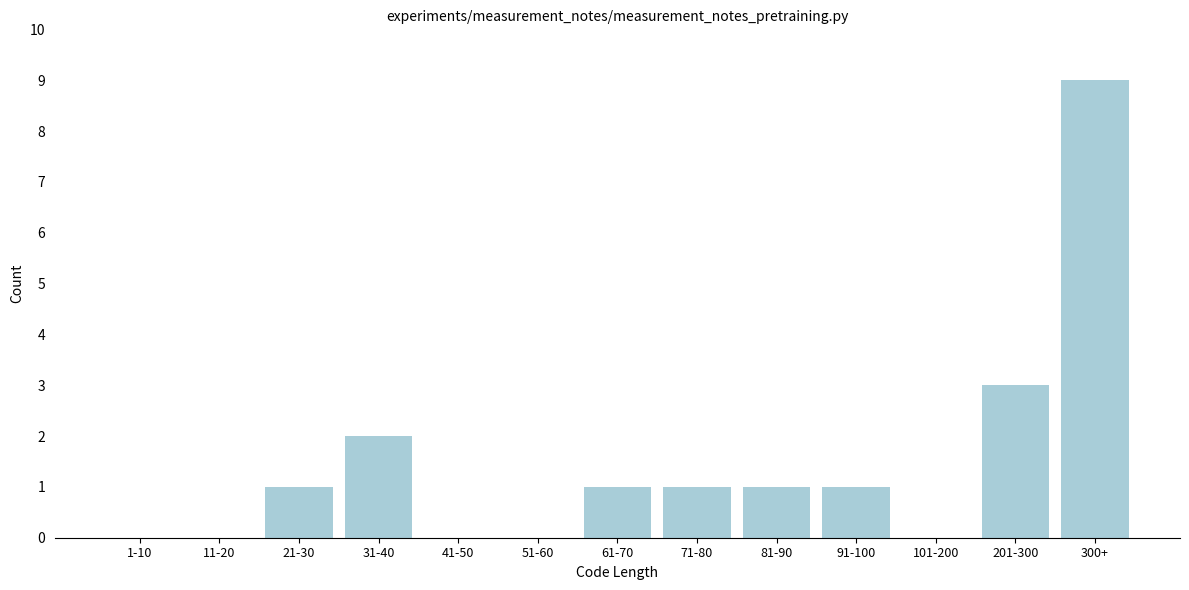

Reading left to right, extract all data points from this chart.

1-10=0	11-20=0	21-30=1	31-40=2	41-50=0	51-60=0	61-70=1	71-80=1	81-90=1	91-100=1	101-200=0	201-300=3	300+=9